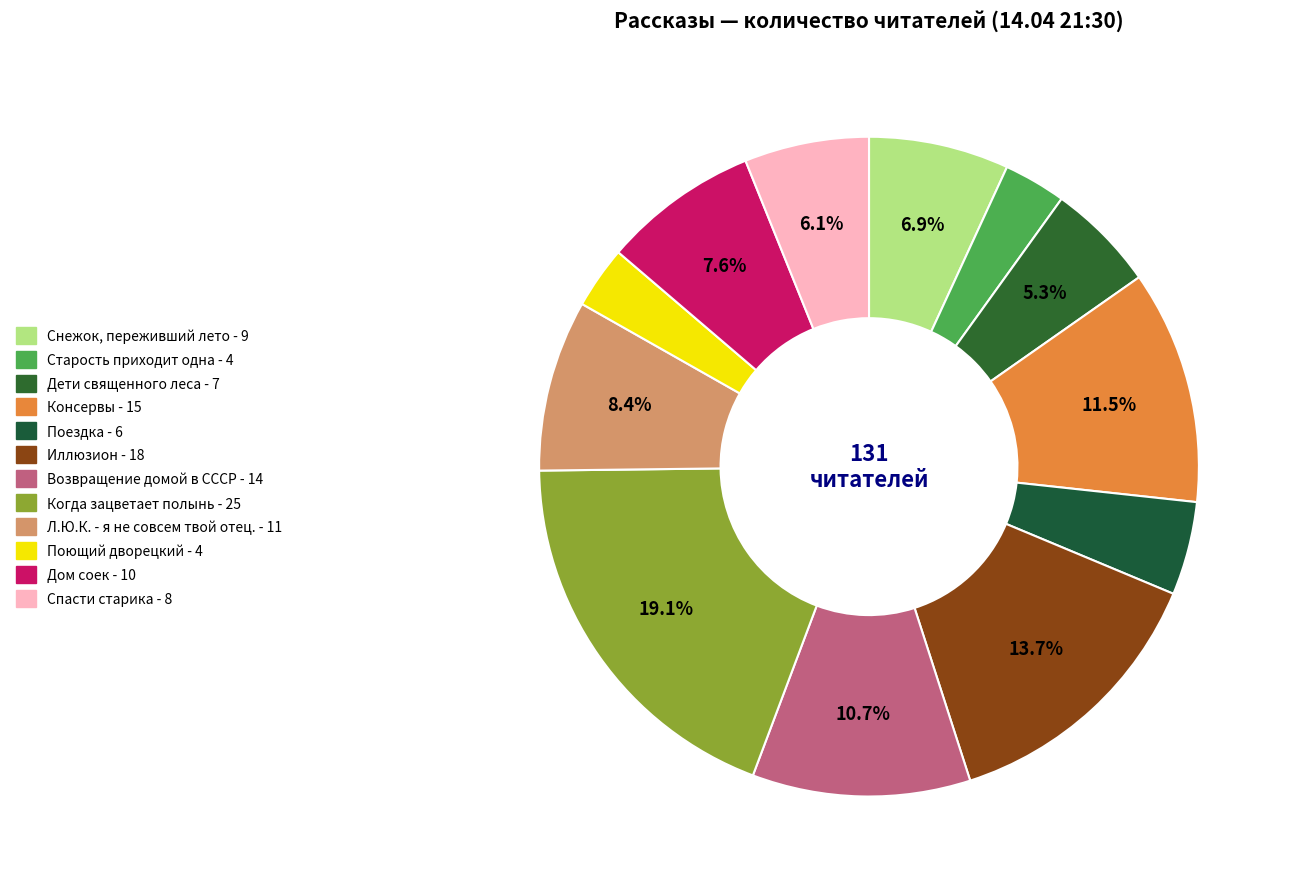

Which category has the biggest portion of the pie?

Когда зацветает полынь